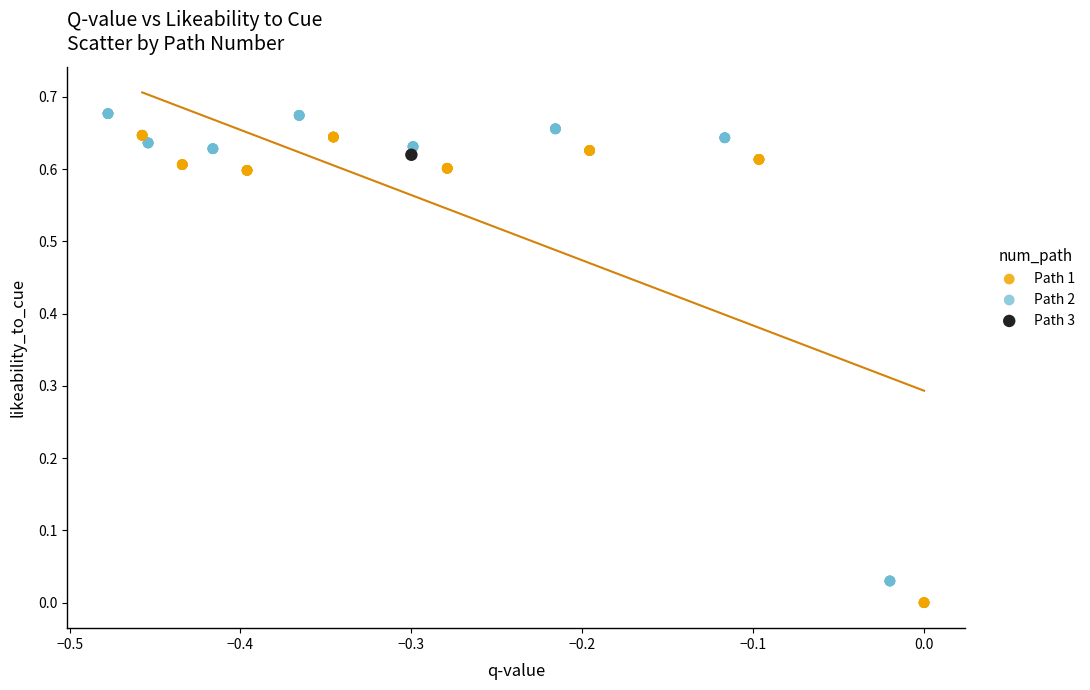

What are all the series names shown in the legend?

Path 1, Path 2, Path 3